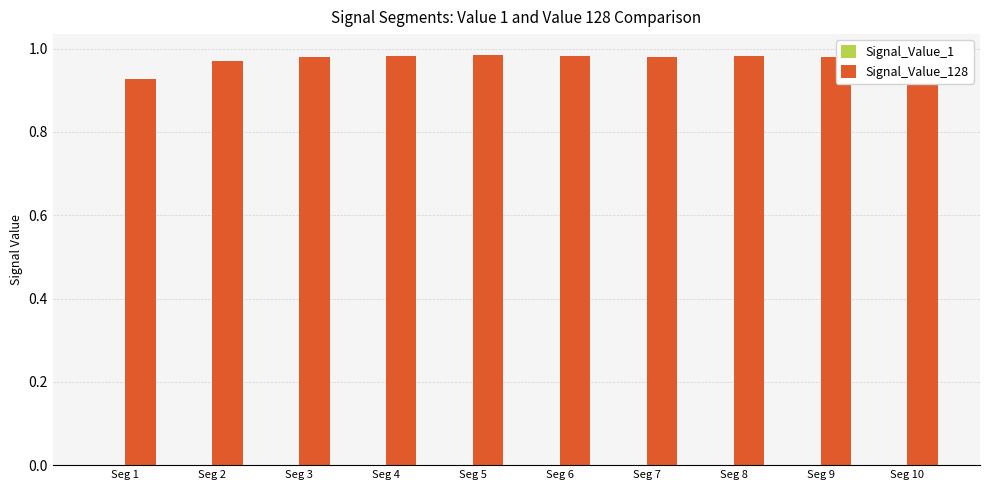

Does the chart contain stacked bars?

No